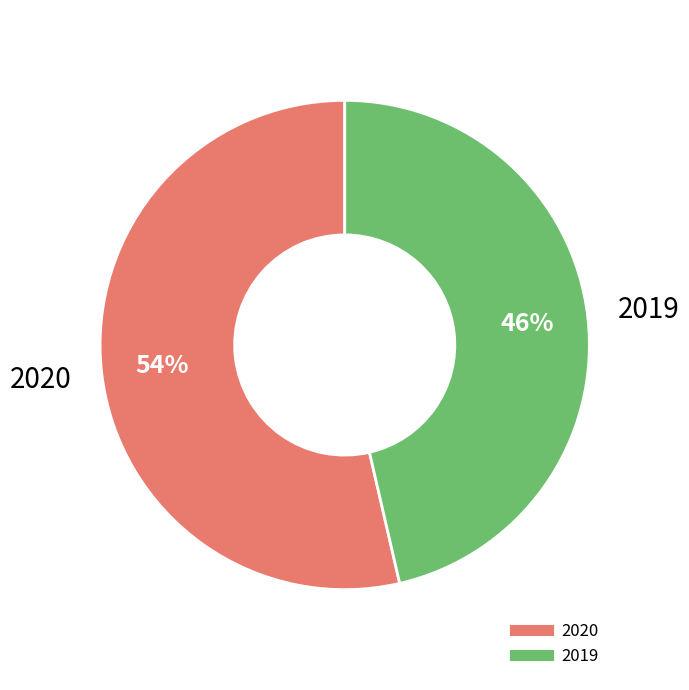

What is the smallest slice in the pie chart?

2019